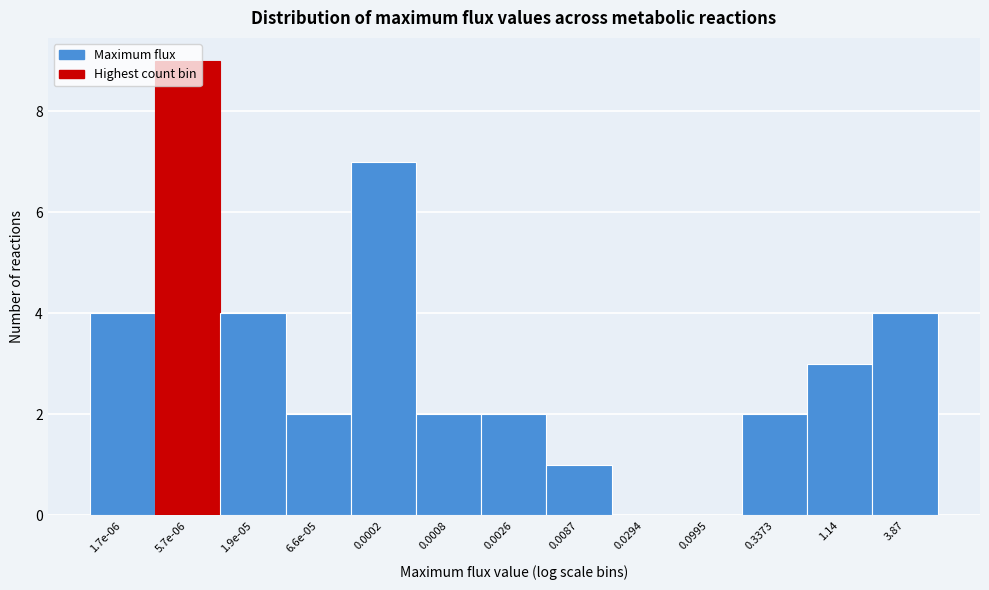

What is the greatest value displayed?

9